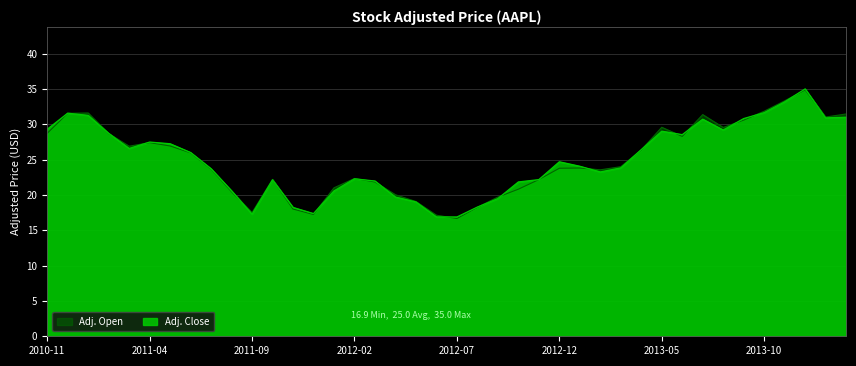

How many data points does each series have?

40